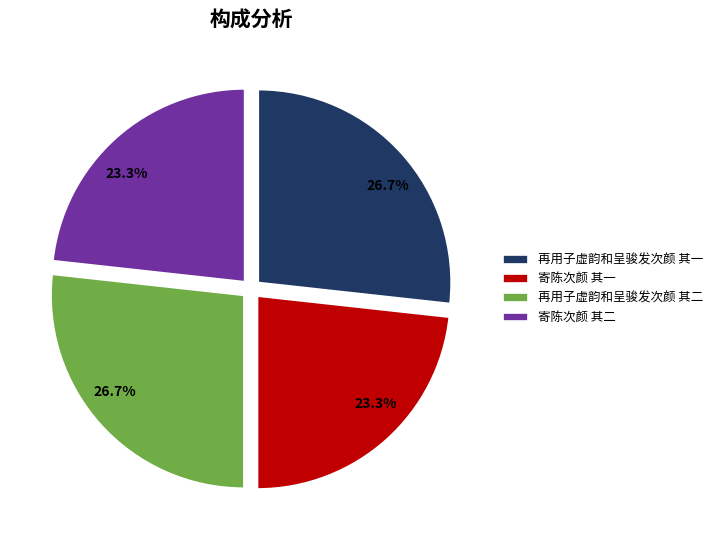

Is the sum of 再用子虚韵和呈骏发次颜 其一 and 再用子虚韵和呈骏发次颜 其二 greater than half?

Yes